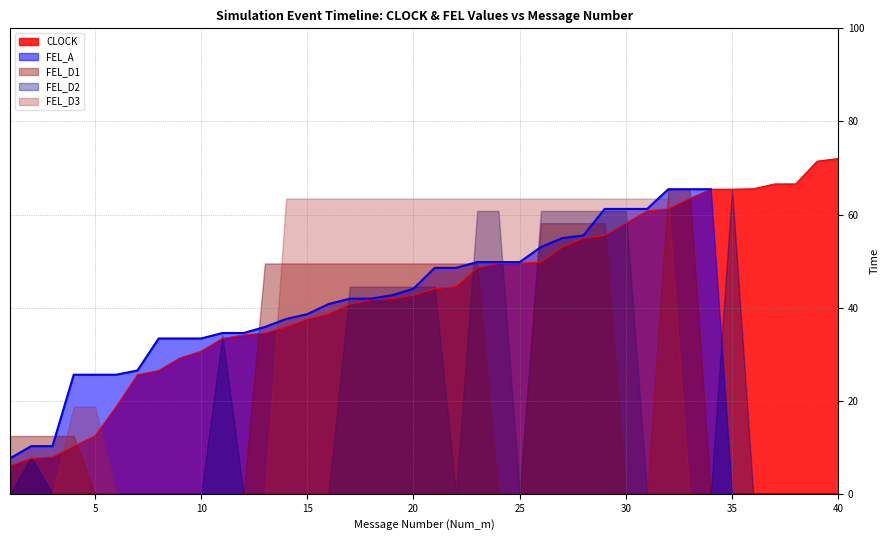

Is it true that CLOCK equals 49.6 at 25?

True